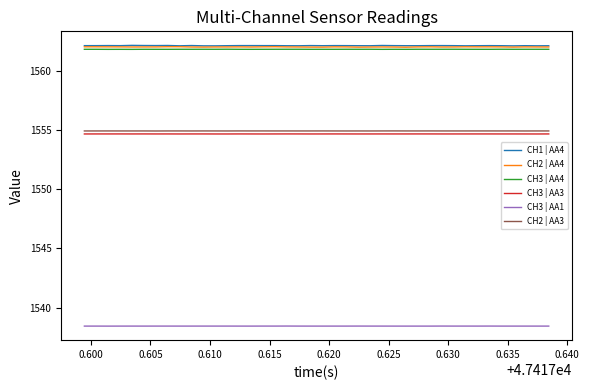

True or false: CH3 | AA1 and CH3 | AA4 intersect in this chart.

False